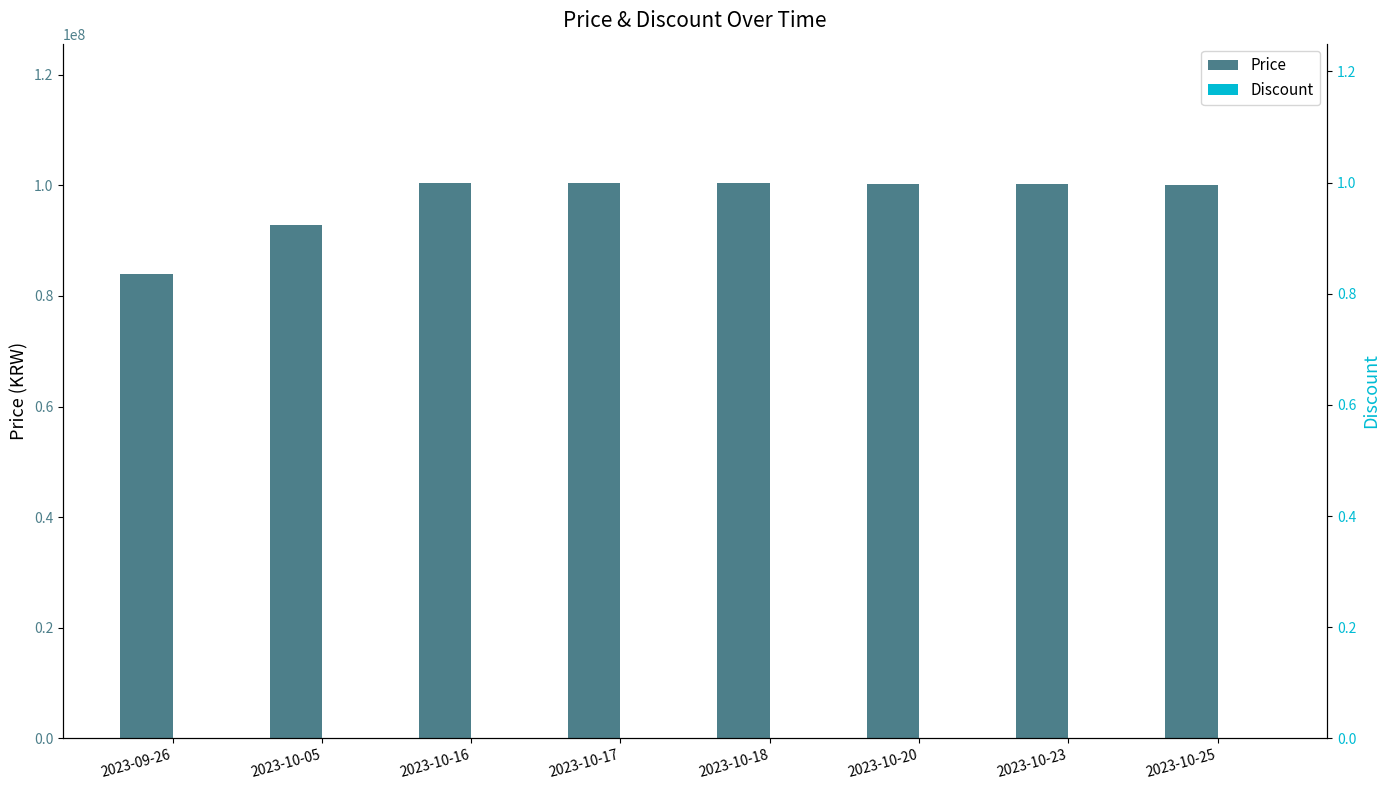

What is the total value across all series at 2023-10-18?

100420000